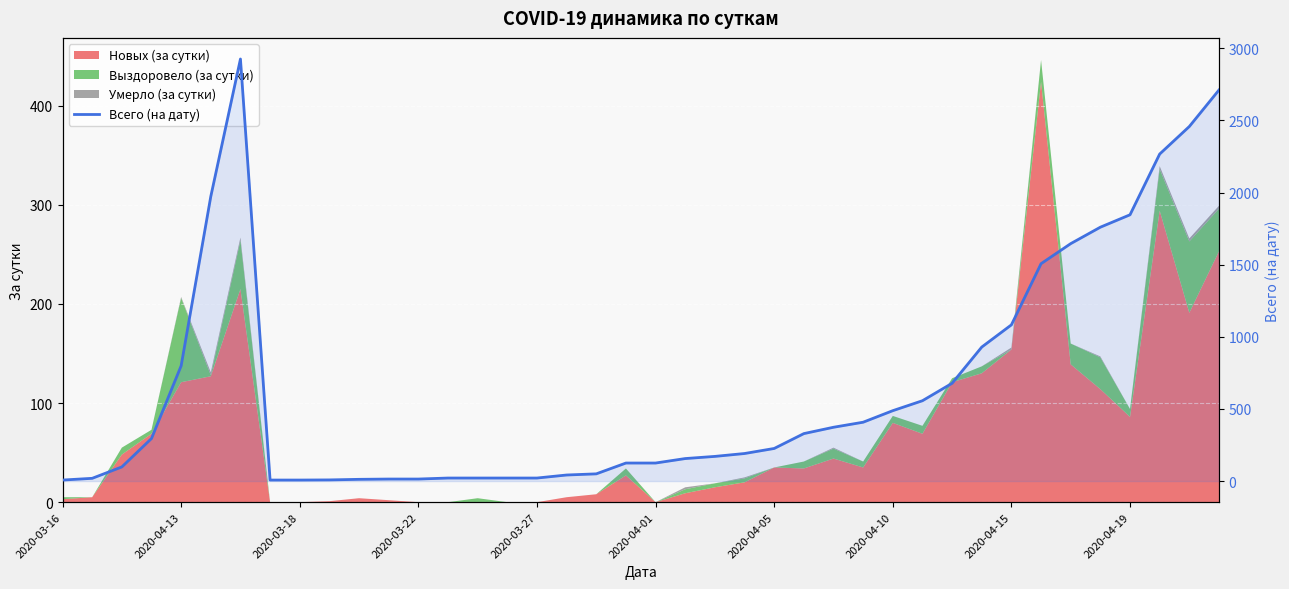

What is the minimum value shown in the chart?

7